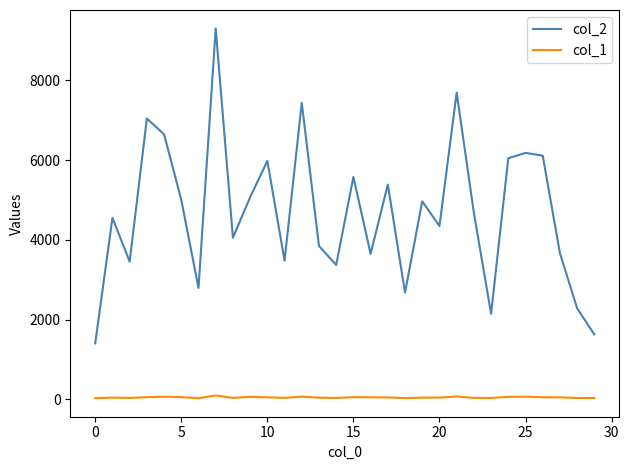

Which series has the widest spread of values?

col_2